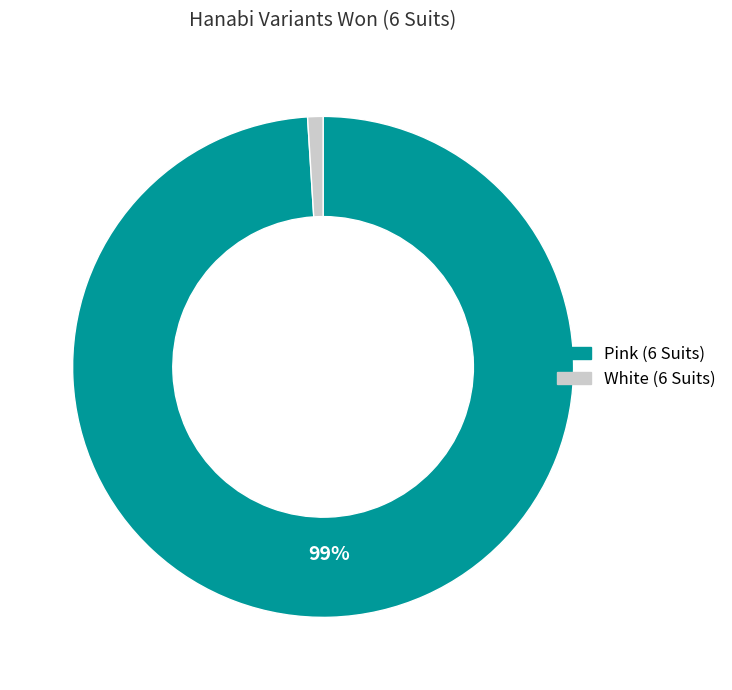

Which slice represents more than half of the pie?

Pink (6 Suits)